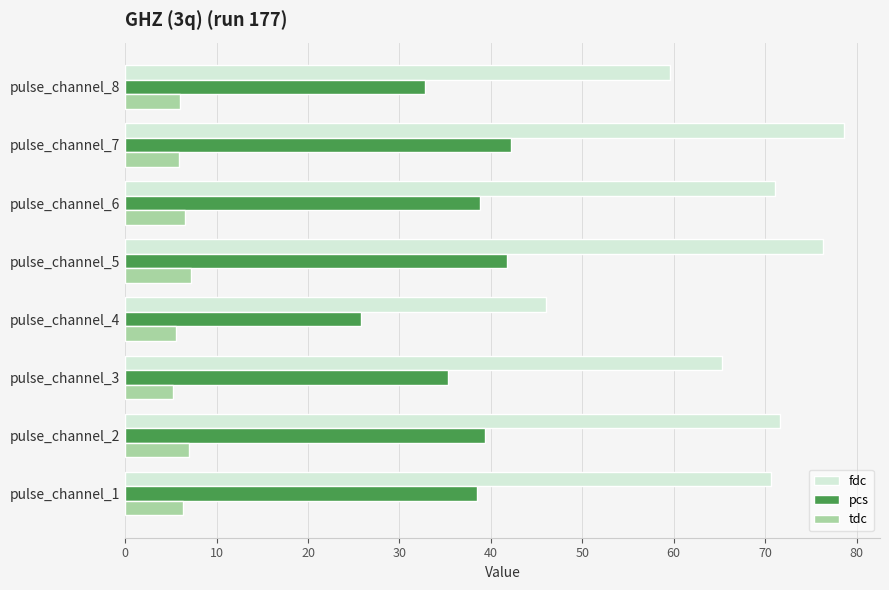

How many distinct data groups are displayed?

3